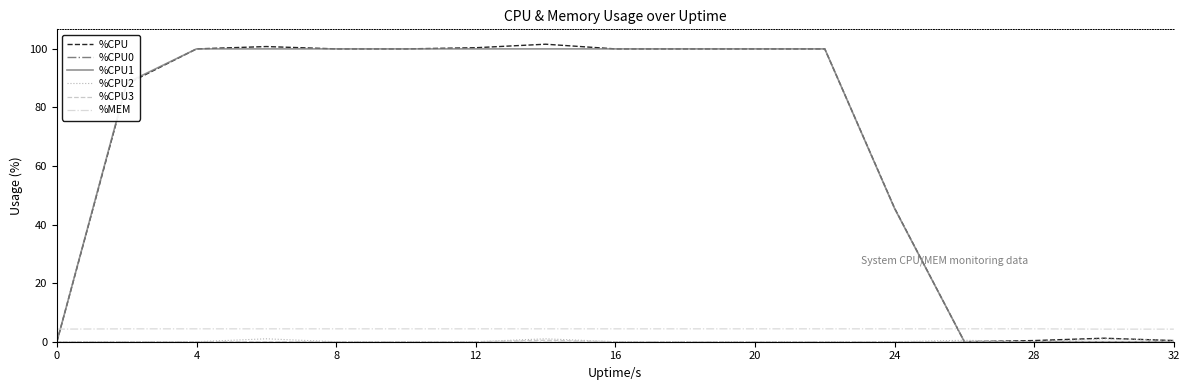

What is the greatest value displayed?

101.6